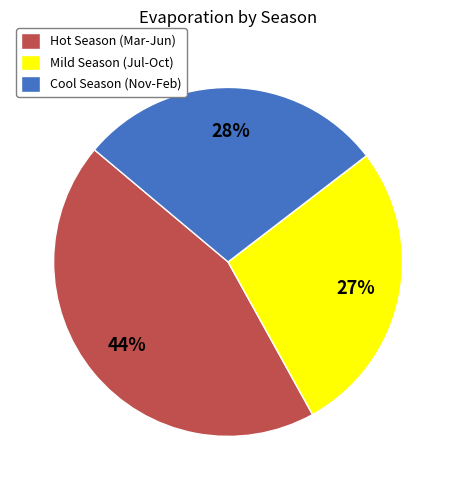

To the nearest percent, what is the difference between the largest and smallest slice percentages?

17%